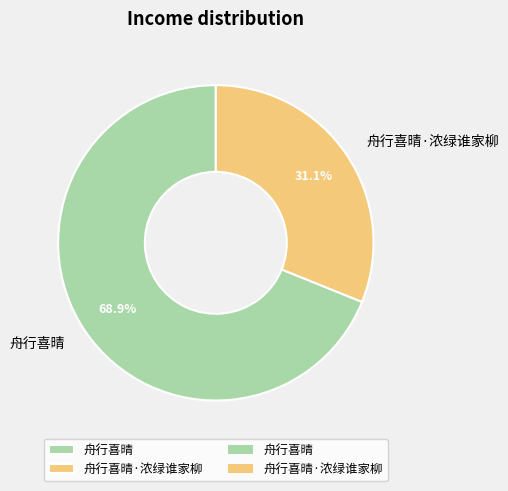

Rank the categories by value from lowest to highest.

舟行喜晴·浓绿谁家柳, 舟行喜晴